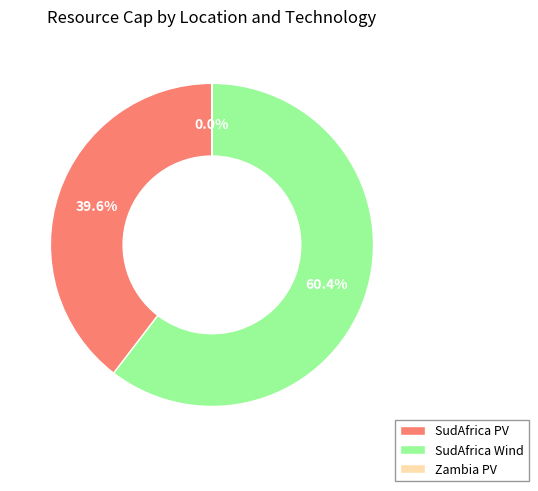

What percentage do SudAfrica Wind and SudAfrica PV together represent?

100.0%